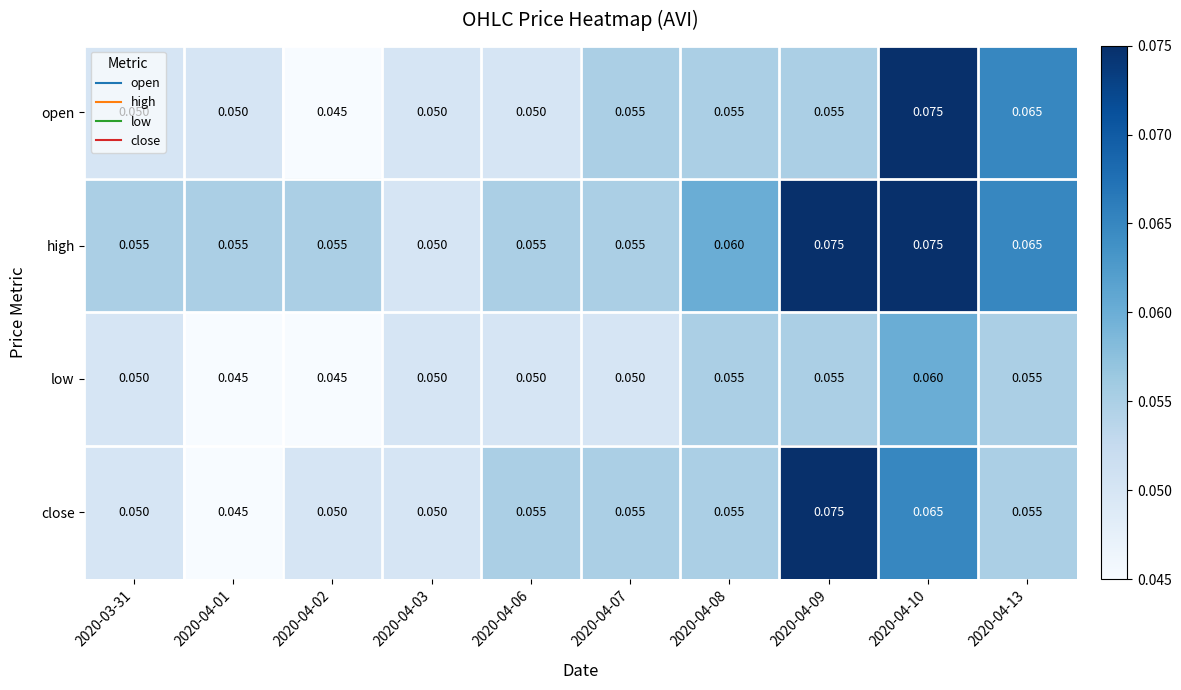

Is the value of high at 2020-04-10 greater than the value of close at 2020-04-01?

Yes